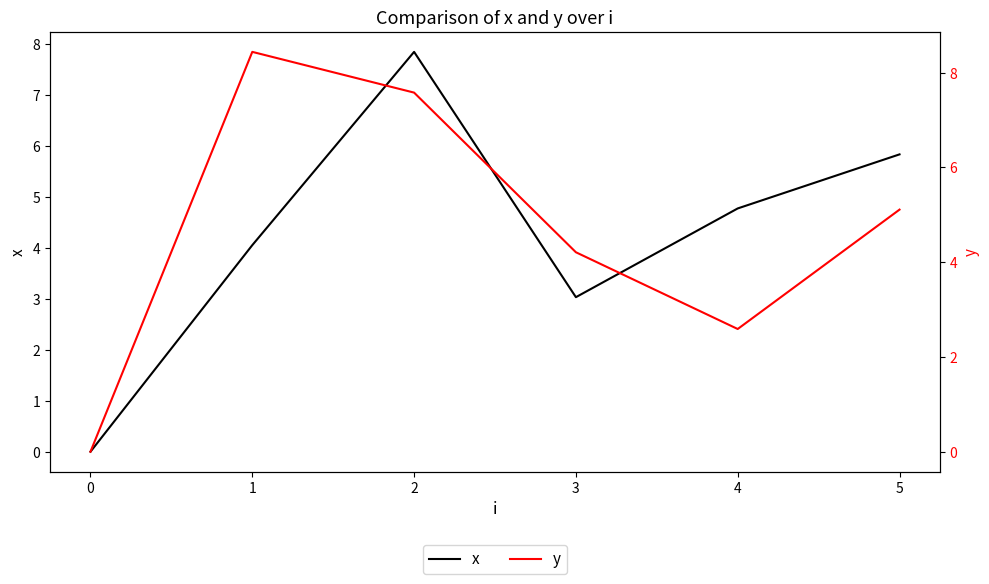

Rank the categories by x value from highest to lowest.

2, 5, 4, 1, 3, 0